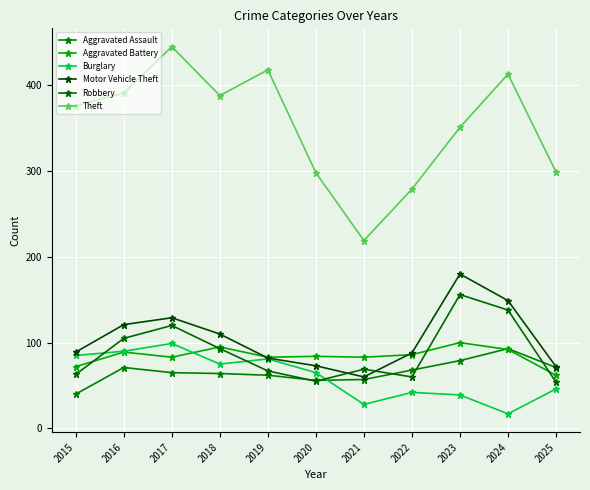

Between 2018 and 2017, which is larger?

2017